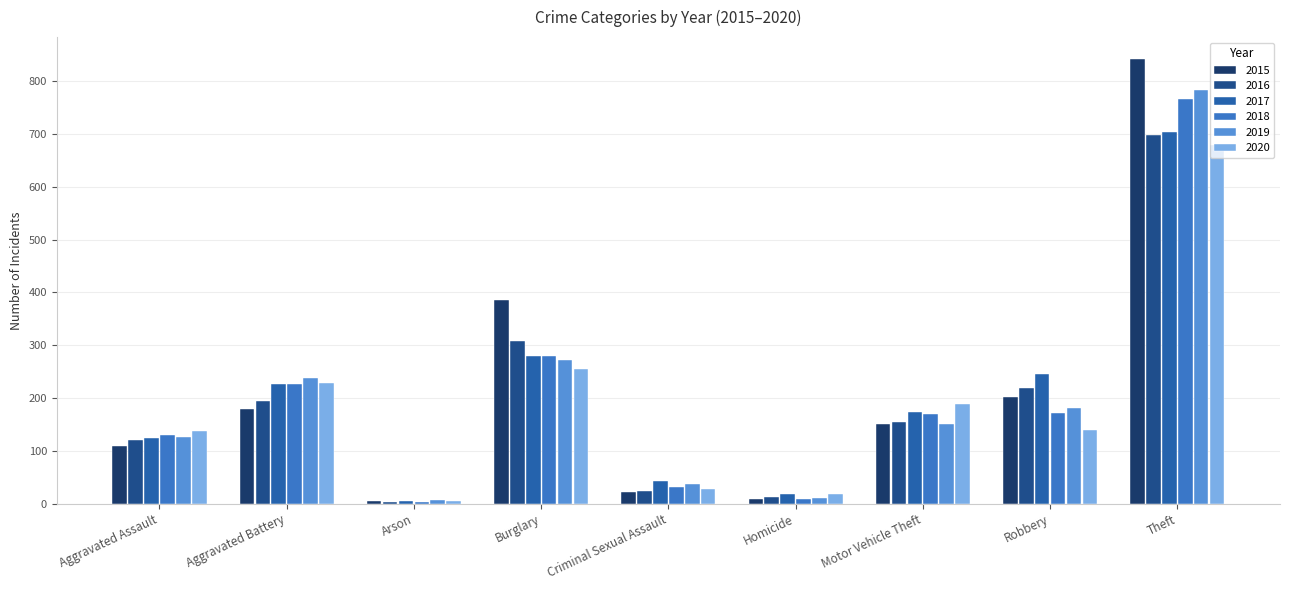

What is the maximum value for 2019?

783